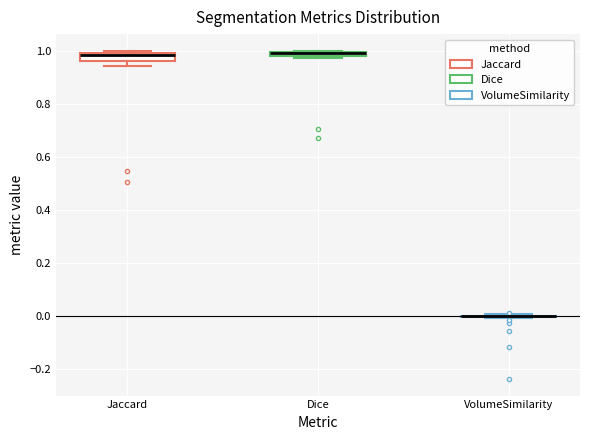

Where does the median line of the box for Jaccard sit on the y-axis? The values are not printed on the chart, so give them approximately, as read against the axis.

0.98